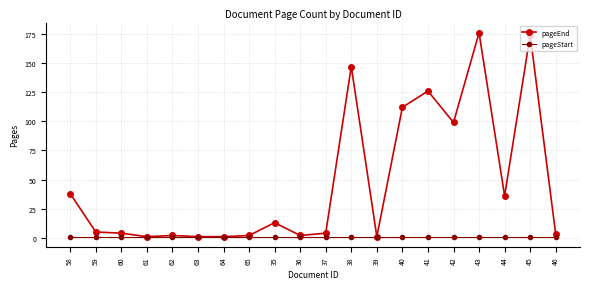

Does the chart display data point markers on the line(s)?

Yes